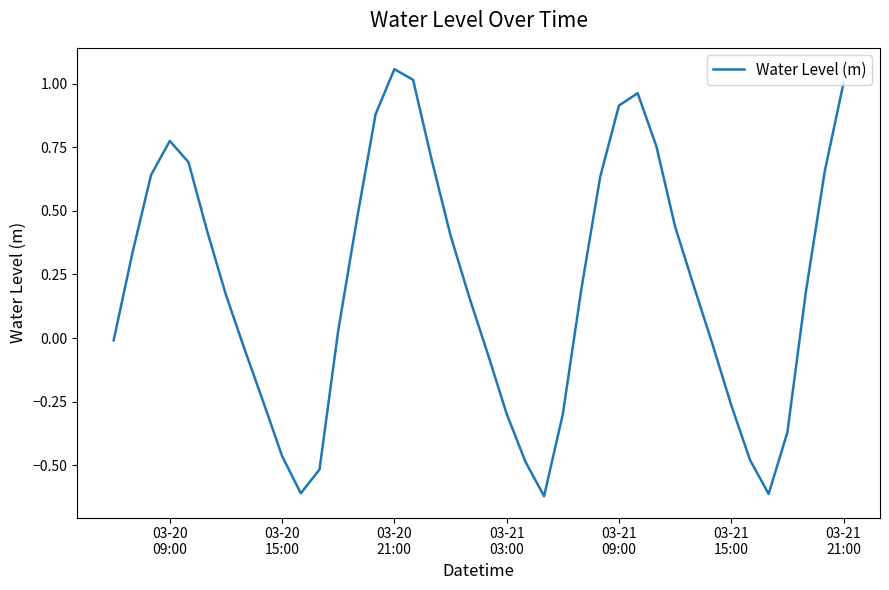

What is the sum of all values?

8.3